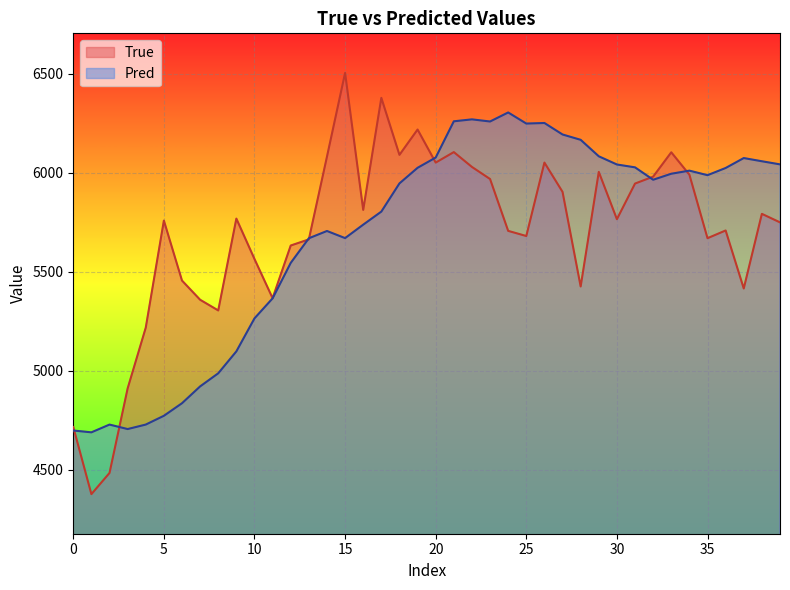

What is the spread (max minus min) of values at 24?

598.2